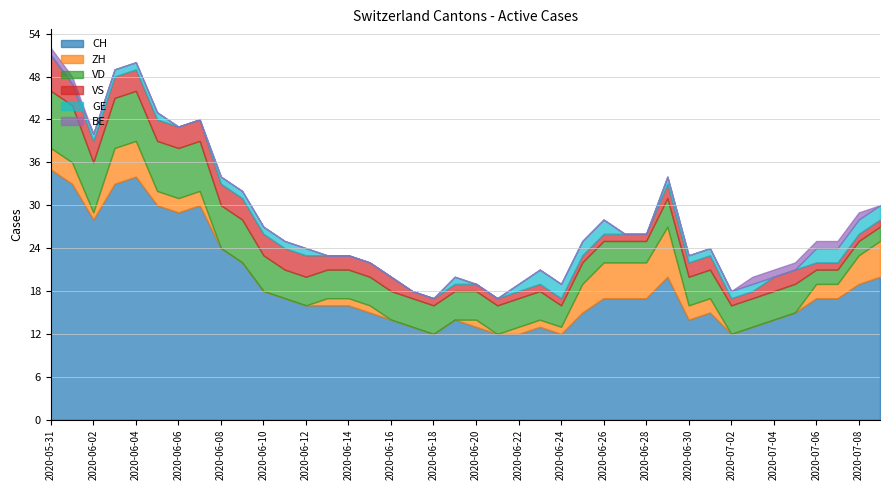

At which label does GE reach its peak?

2020-06-23